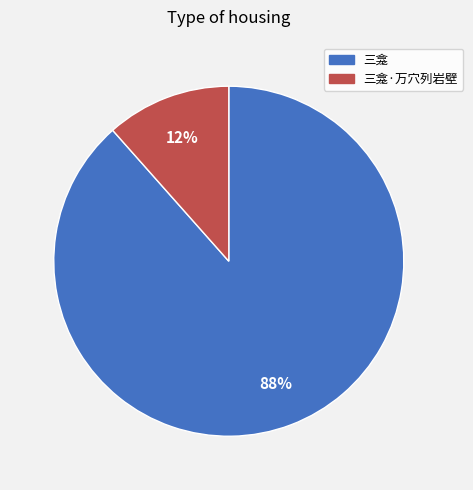

To the nearest percent, what portion does 三龛 represent?

88%